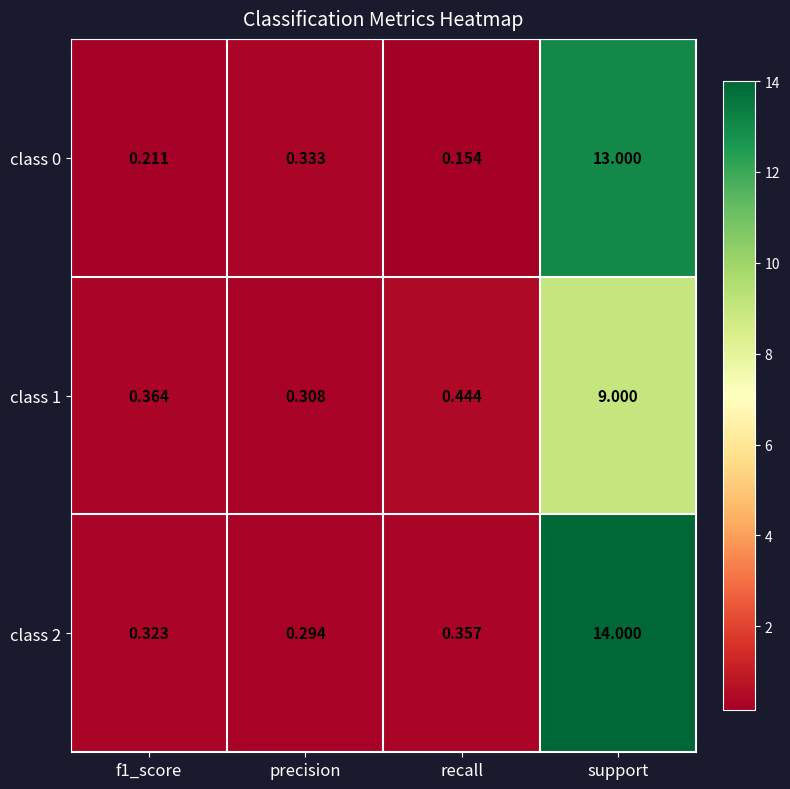

Which series changed the most between f1_score and recall?

class 1